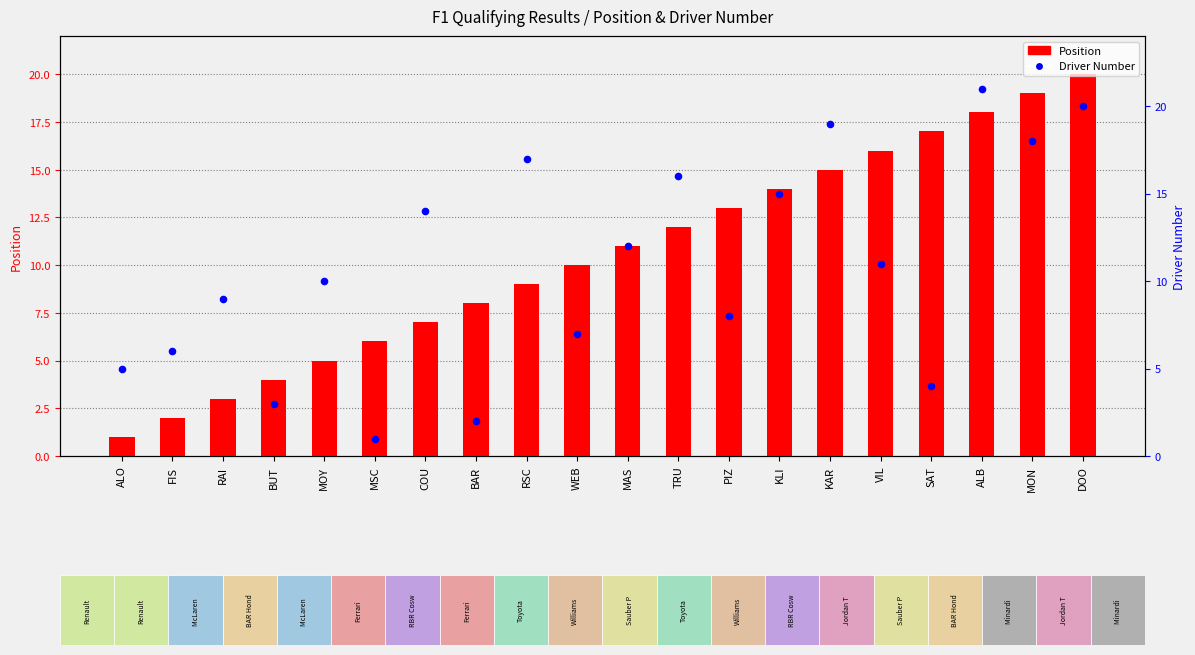

What is the total value across all series at VIL?

27